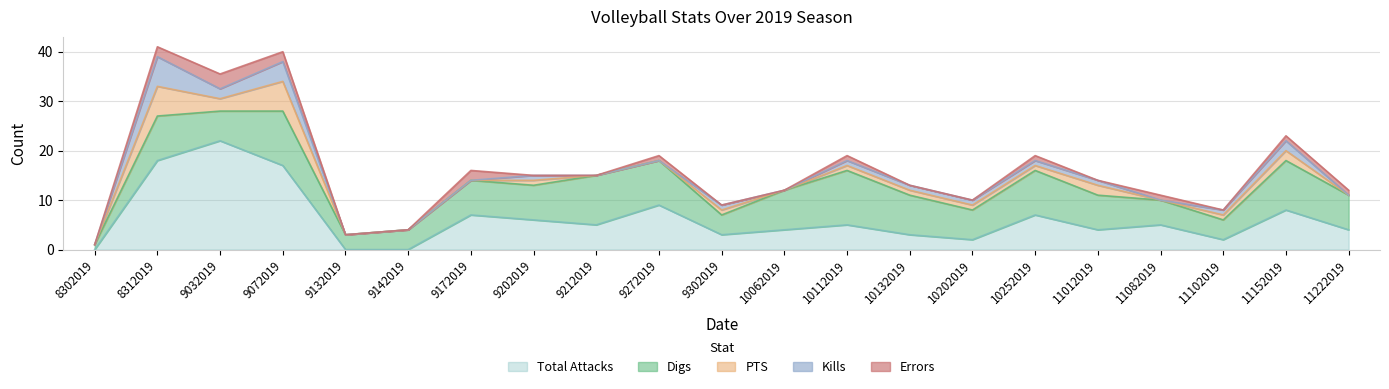

How many data points does each series have?

21